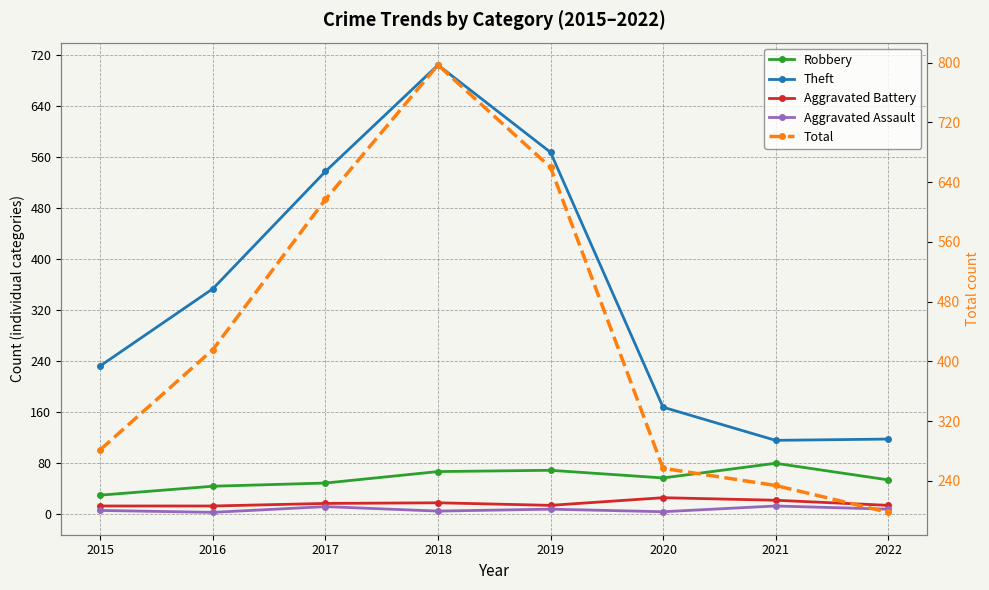

What is the difference between the maximum and minimum values in the Robbery series?

50